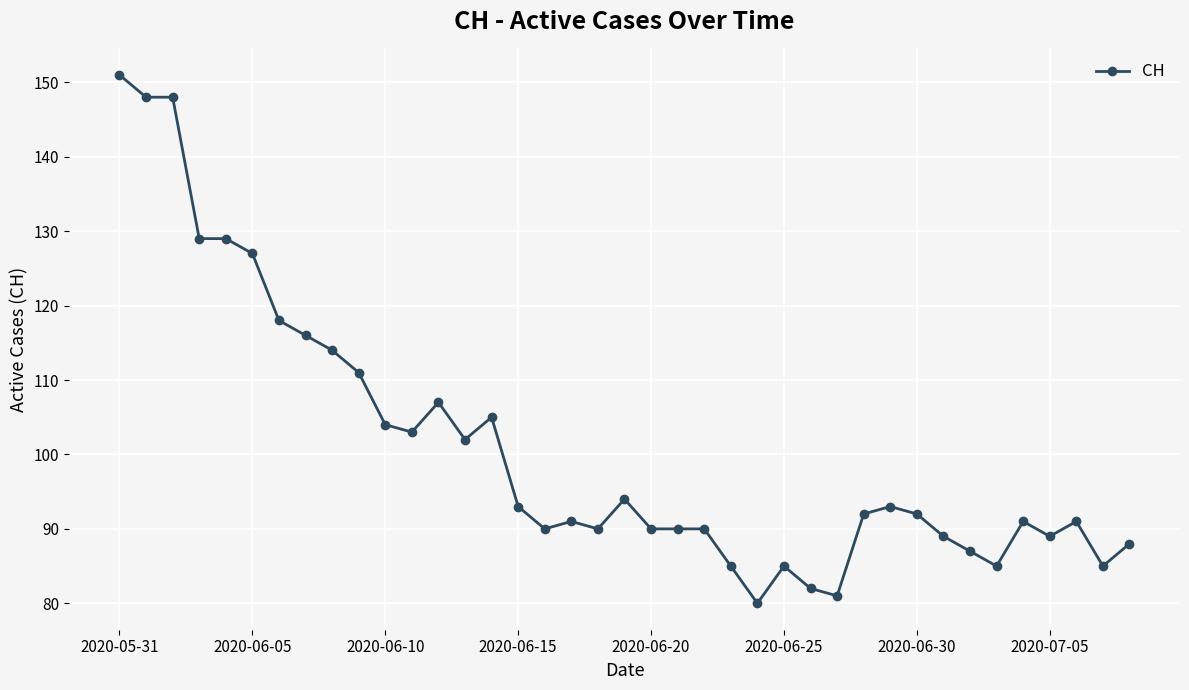

What is the average value?

101